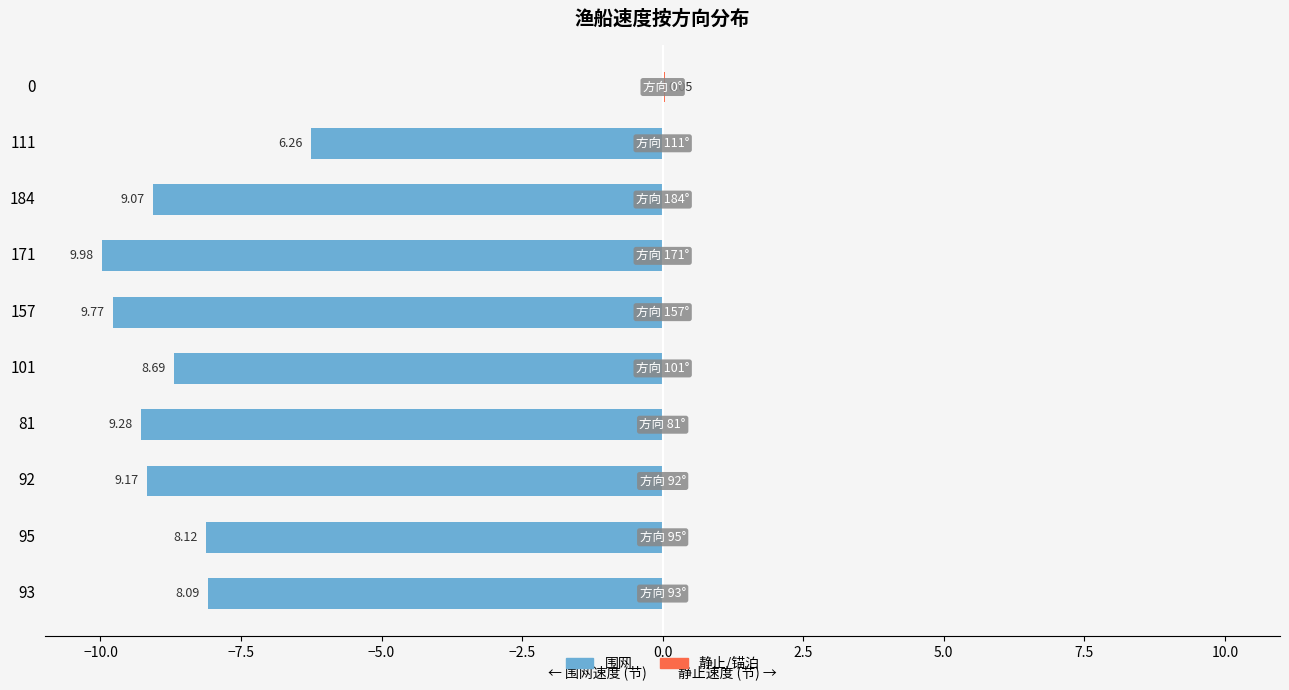

How many data points does each series have?

10